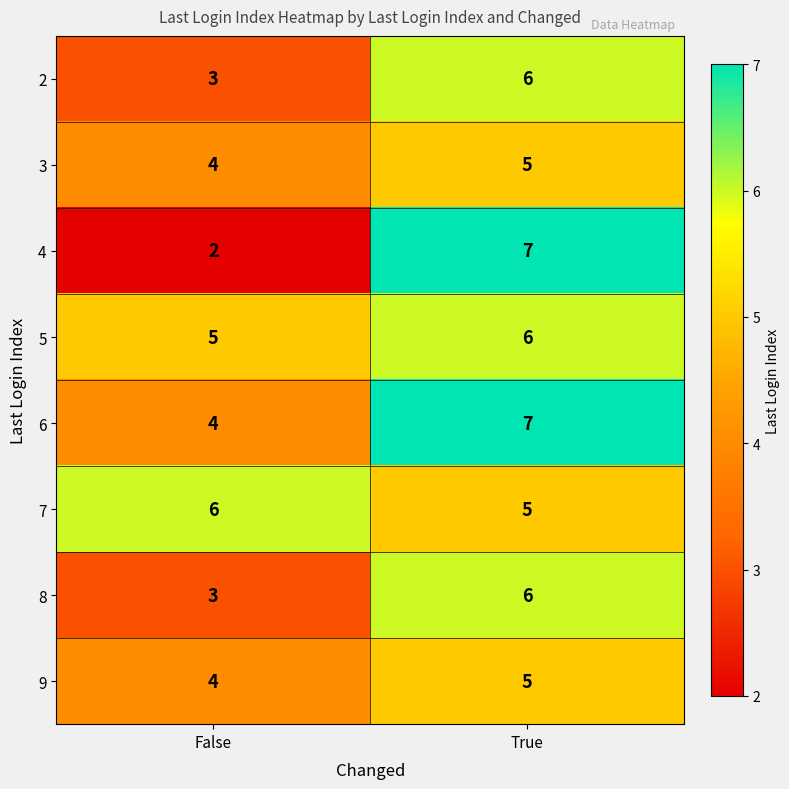

True or false: 9 has a value of 4 at False.

True